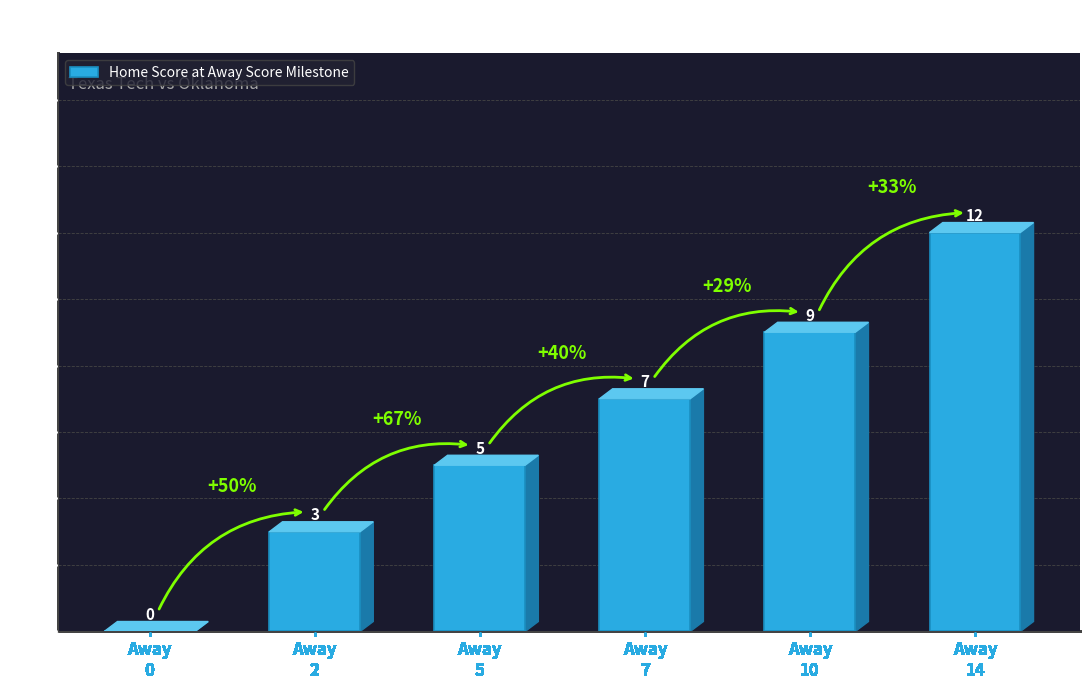

What is the sum of all values?

36